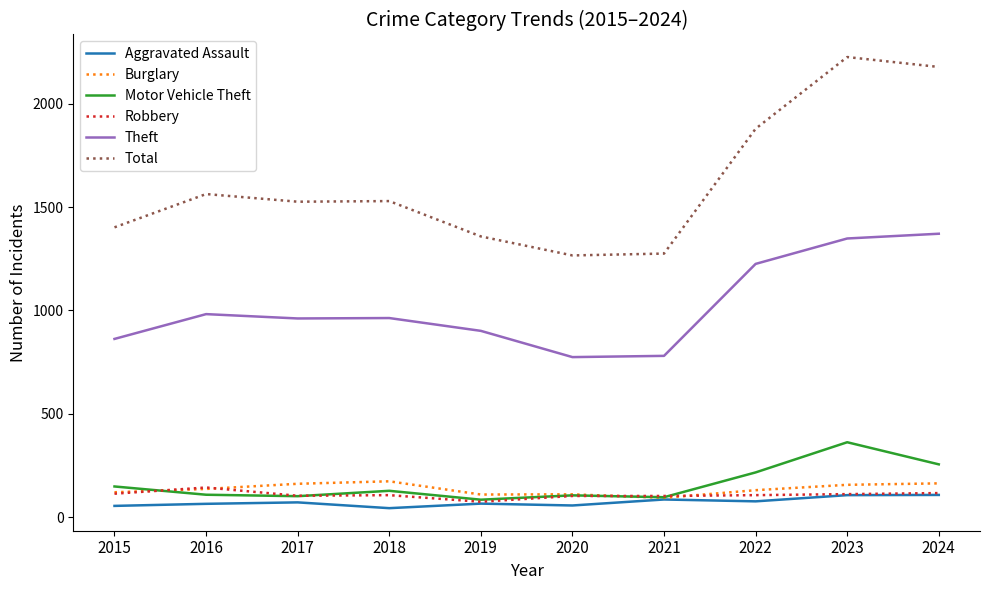

The Aggravated Assault series shows 43 at 2018. True or false?

True